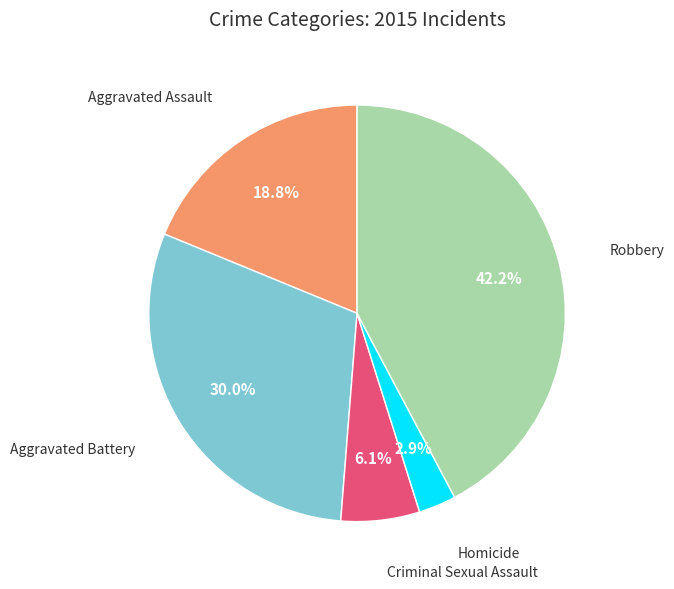

Which slice is the smallest?

Homicide